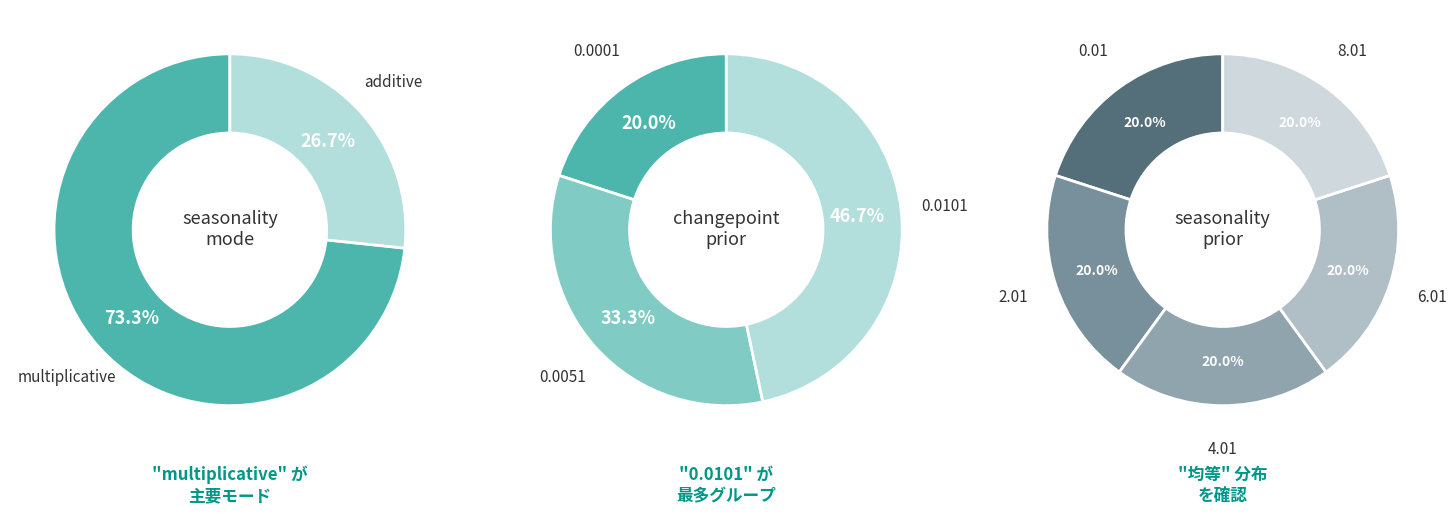

What percentage is the multiplicative slice, to the nearest percent?

73%